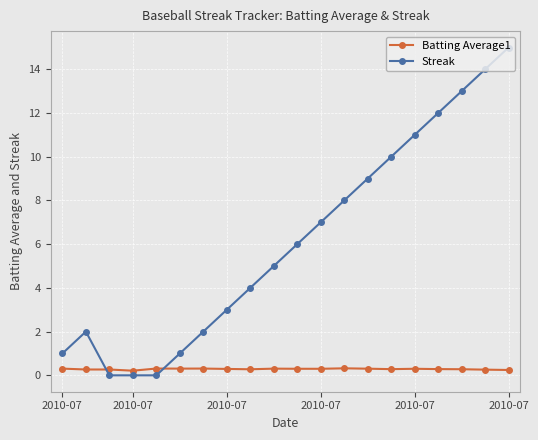

List the series in order of their overall mean, lowest first.

Batting Average1, Streak